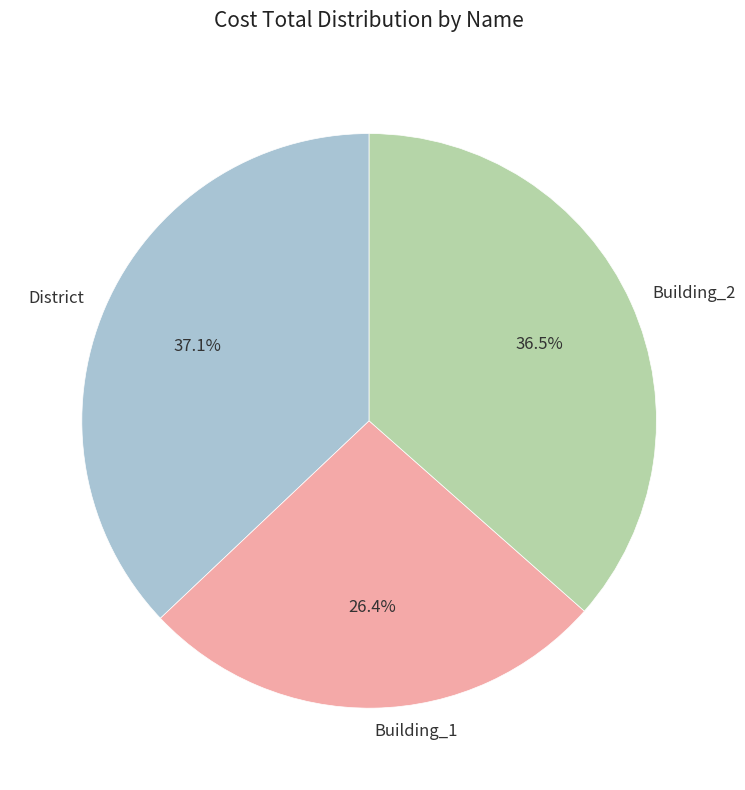

Approximately how many times larger is the value at Building_1 compared to Building_2?

0.7